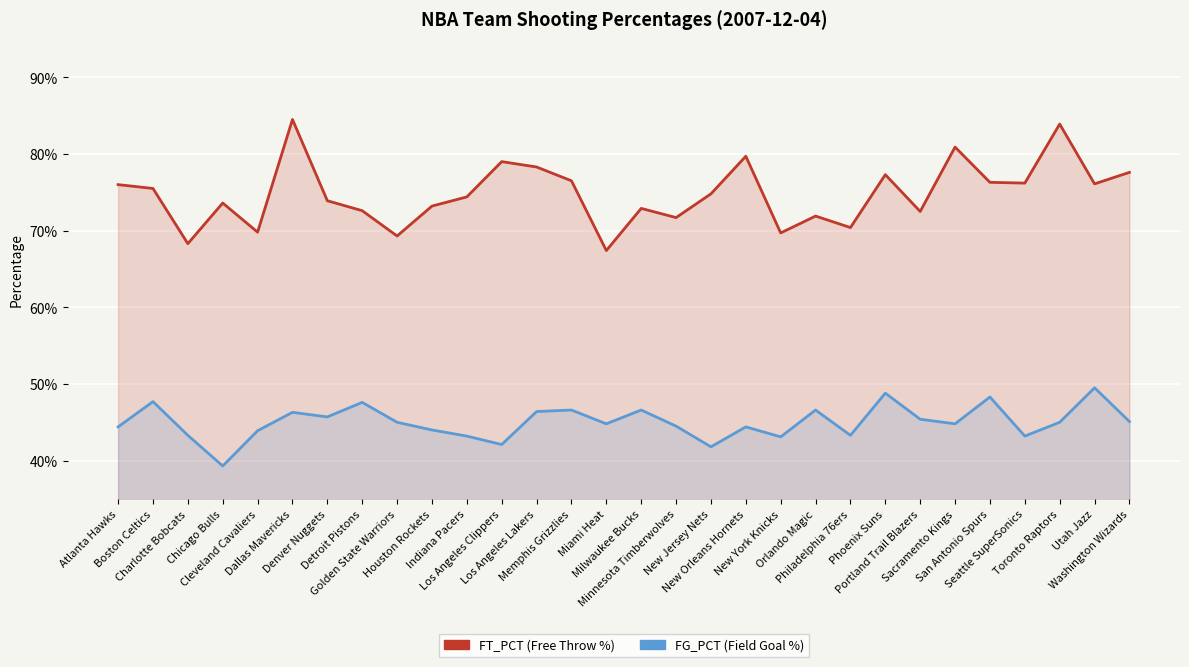

What is the sum of all FG_PCT values?

13.5